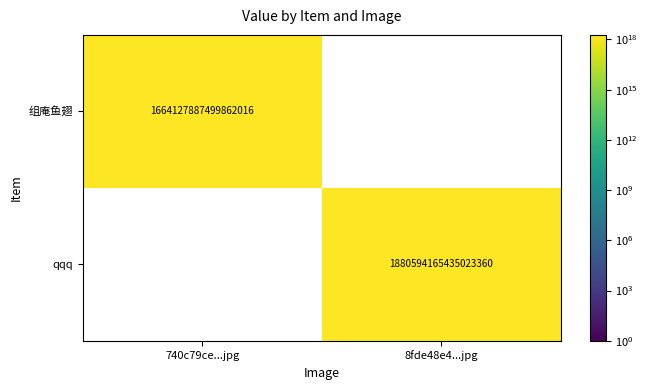

Is the value of 组庵鱼翅 at 740c79ce...jpg greater than the value of qqq at 8fde48e4...jpg?

No